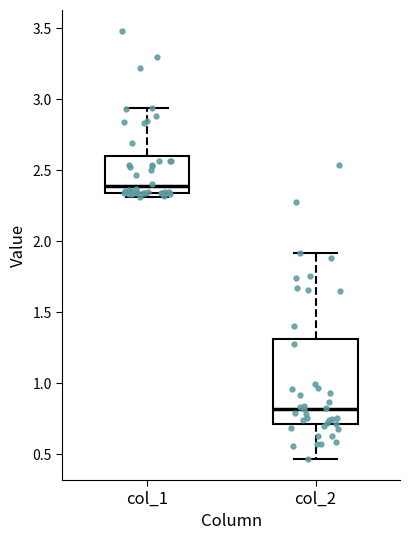

Which box's median line is the lowest?

col_2